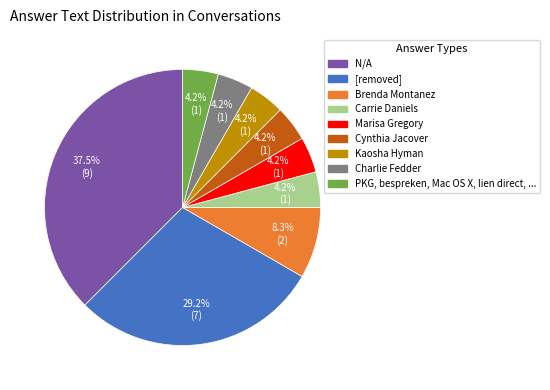

Which slice is the largest?

N/A